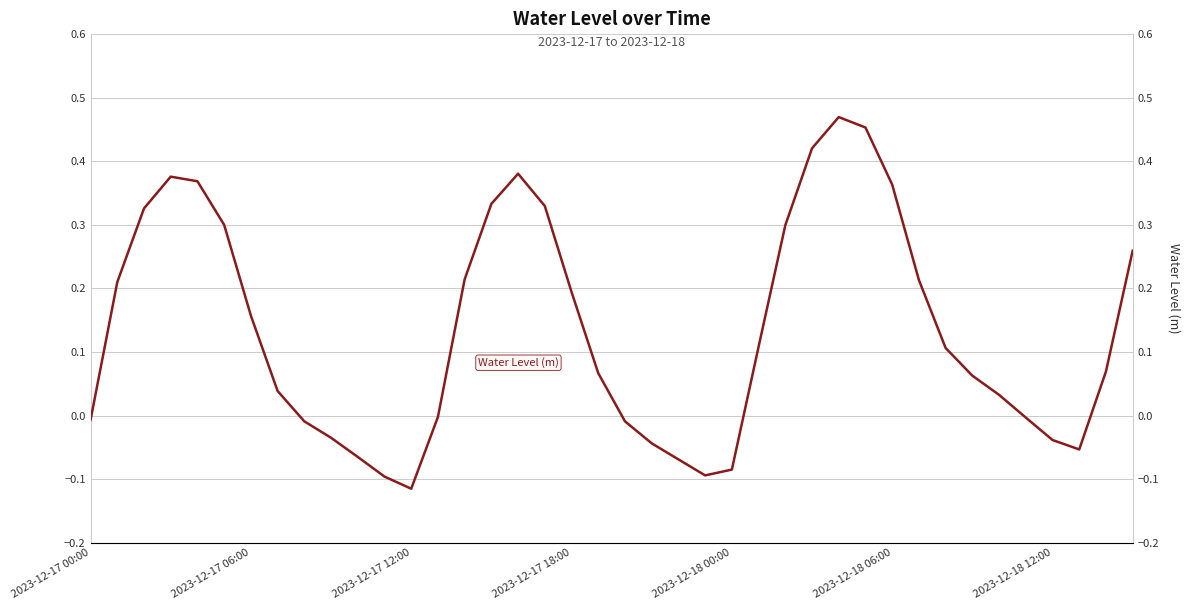

What is the label of the 27th point from the right?

13